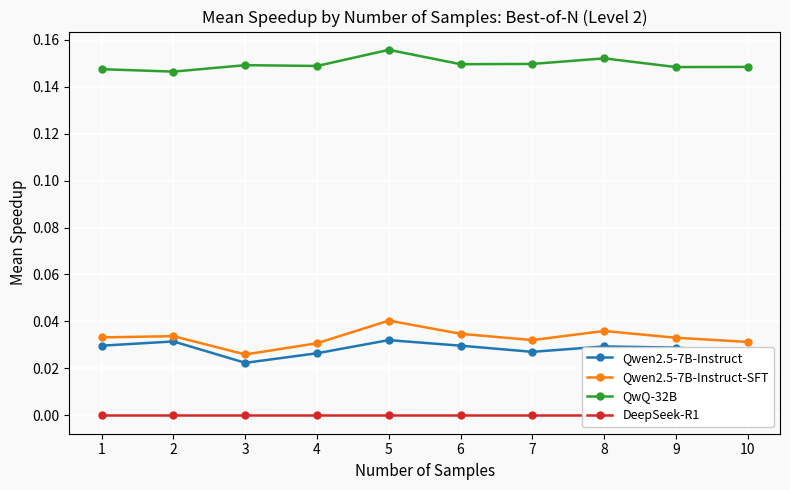

What are all the series names shown in the legend?

Qwen2.5-7B-Instruct, Qwen2.5-7B-Instruct-SFT, QwQ-32B, DeepSeek-R1